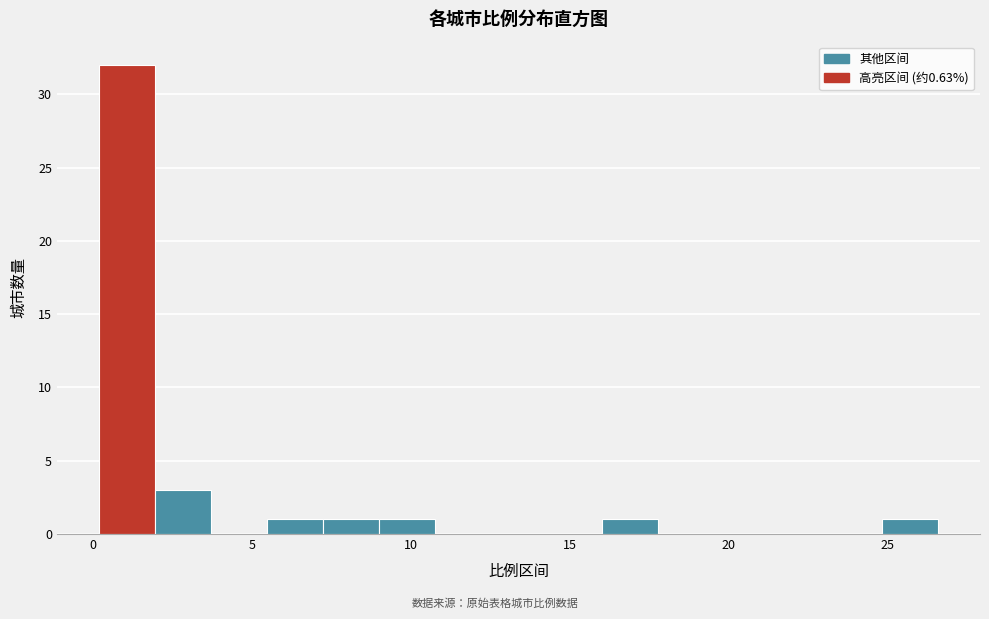

Around what value on the x-axis is the tallest bar? Give the approximate position of its centre, as read against the axis.

1.0